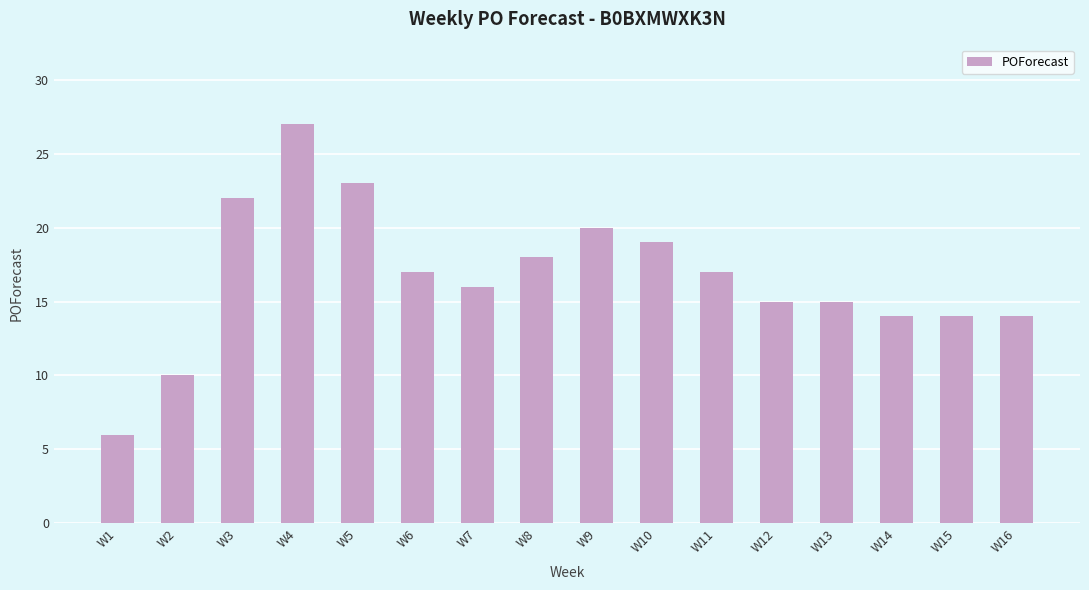

Between W9 and W4, which is larger?

W4